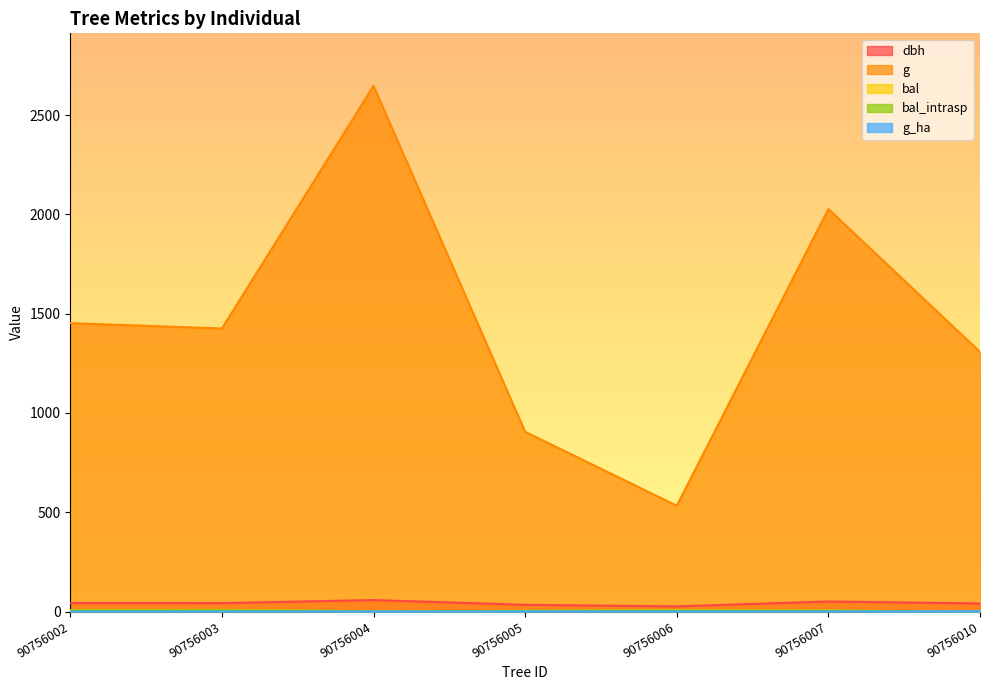

Between 90756005 and 90756002, which is larger?

90756002